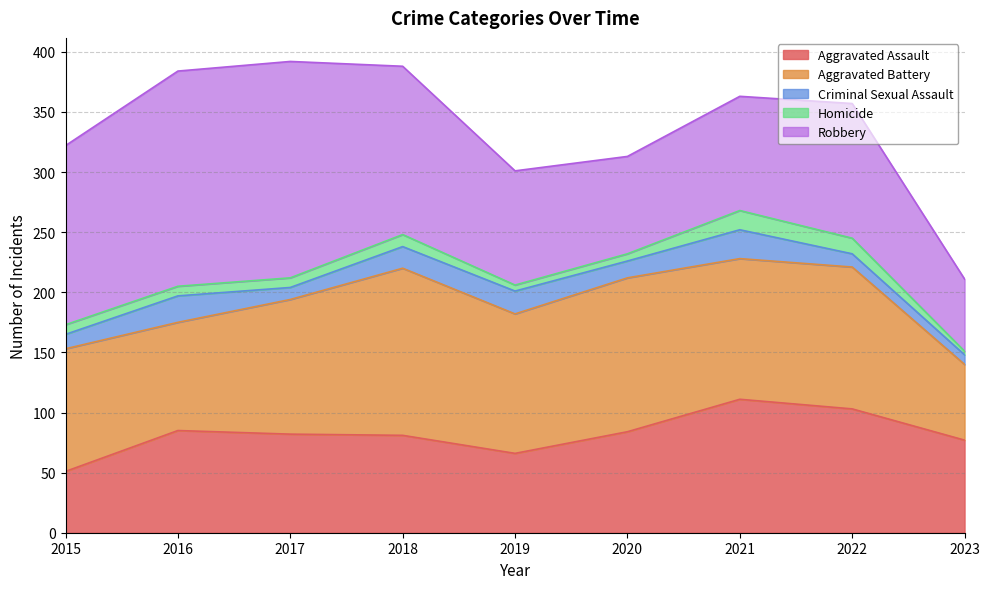

At which label does Aggravated Battery reach its minimum?

2023